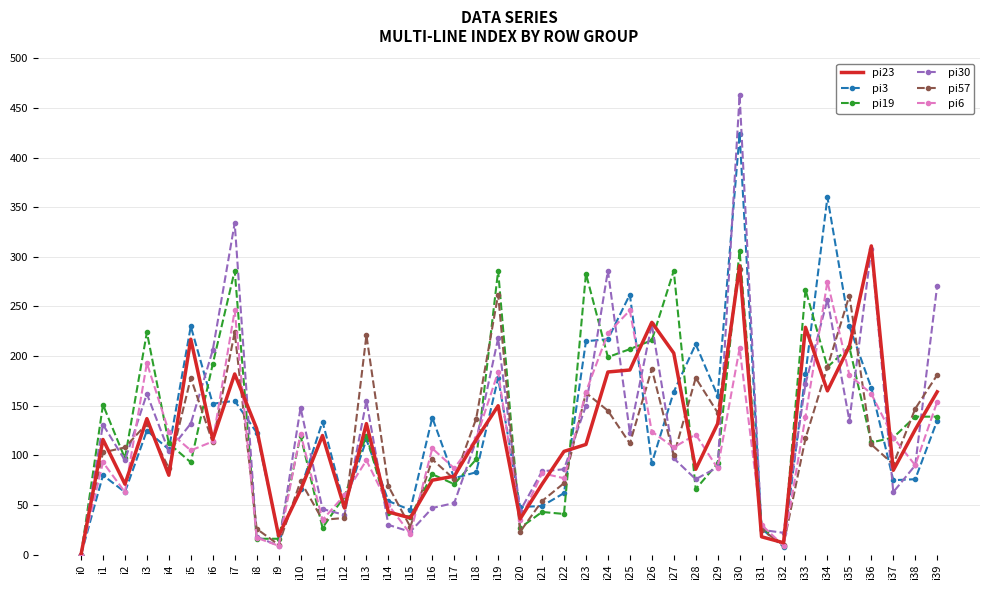

At which category is the sum across all series the highest?

i30